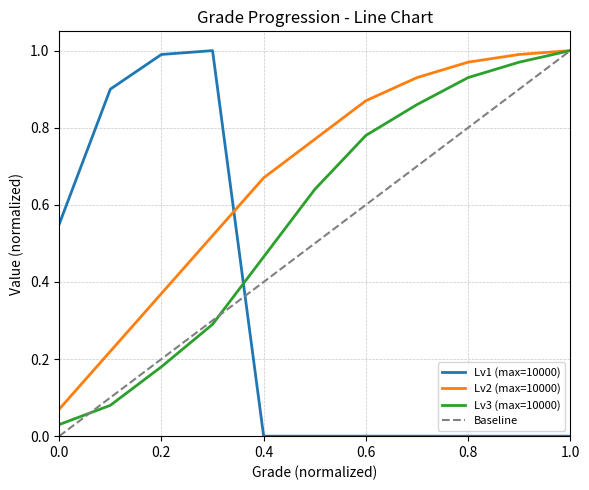

True or false: Lv2 has more than 2 interior local peaks.

False